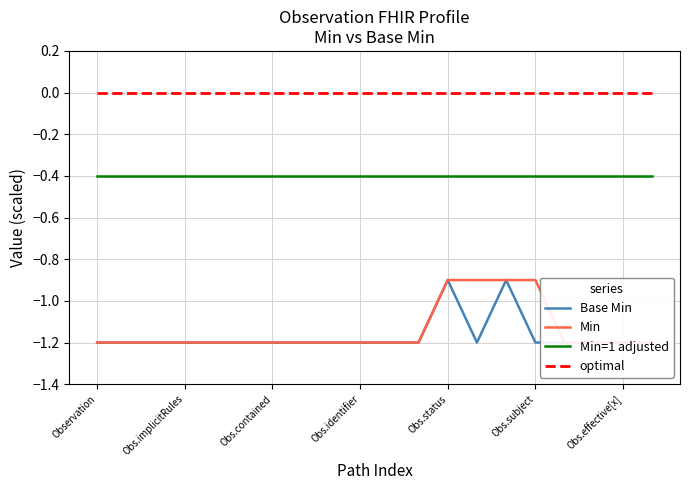

The Min=1 adjusted series shows -0.4 at Obs.contained. True or false?

True